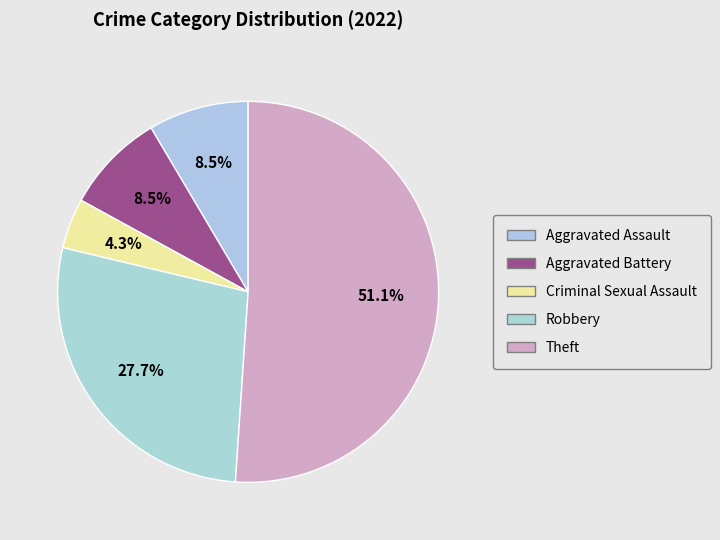

What is the majority slice?

Theft